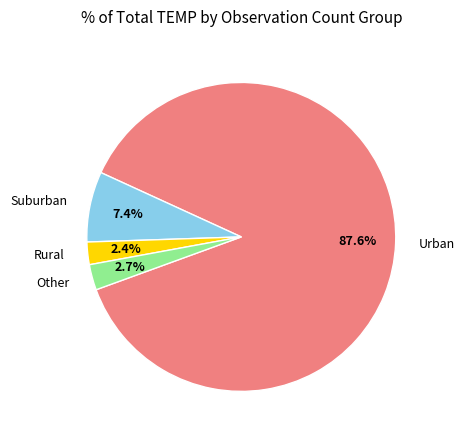

What is the ratio of the value at Other to the value at Rural?

1.1